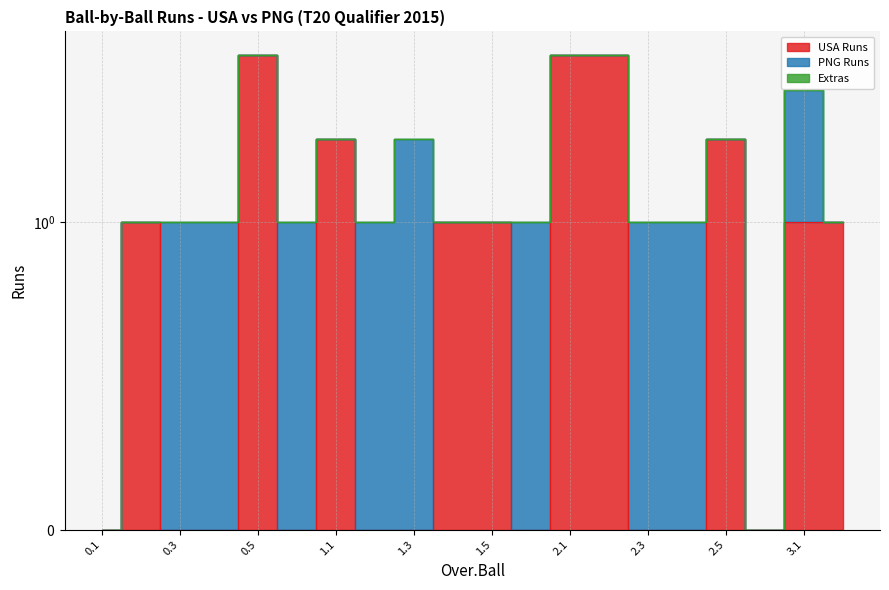

Which series has the largest range (max minus min)?

USA Runs